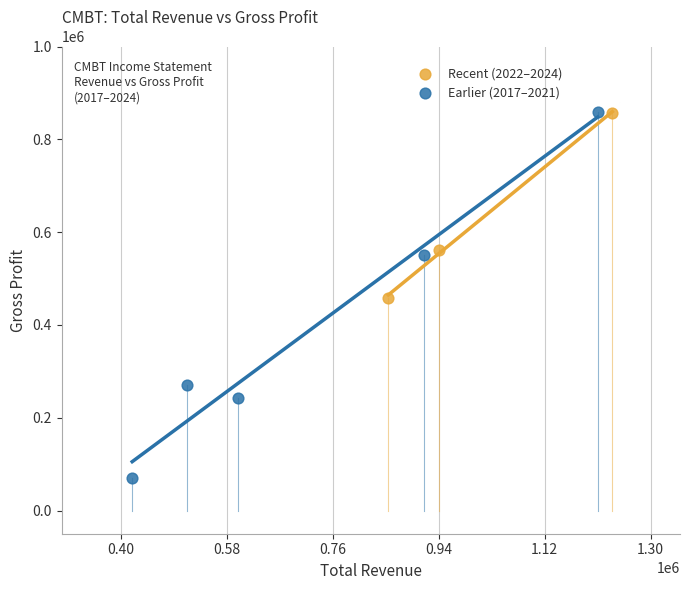

Which series has the largest Y range (max minus min)?

Earlier (2017–2021)